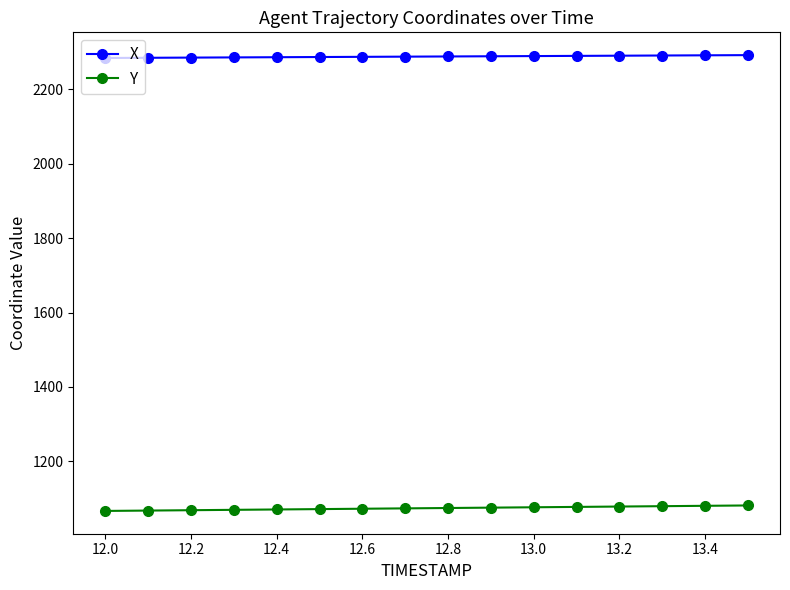

List the series in order of their peak value, lowest first.

Y, X